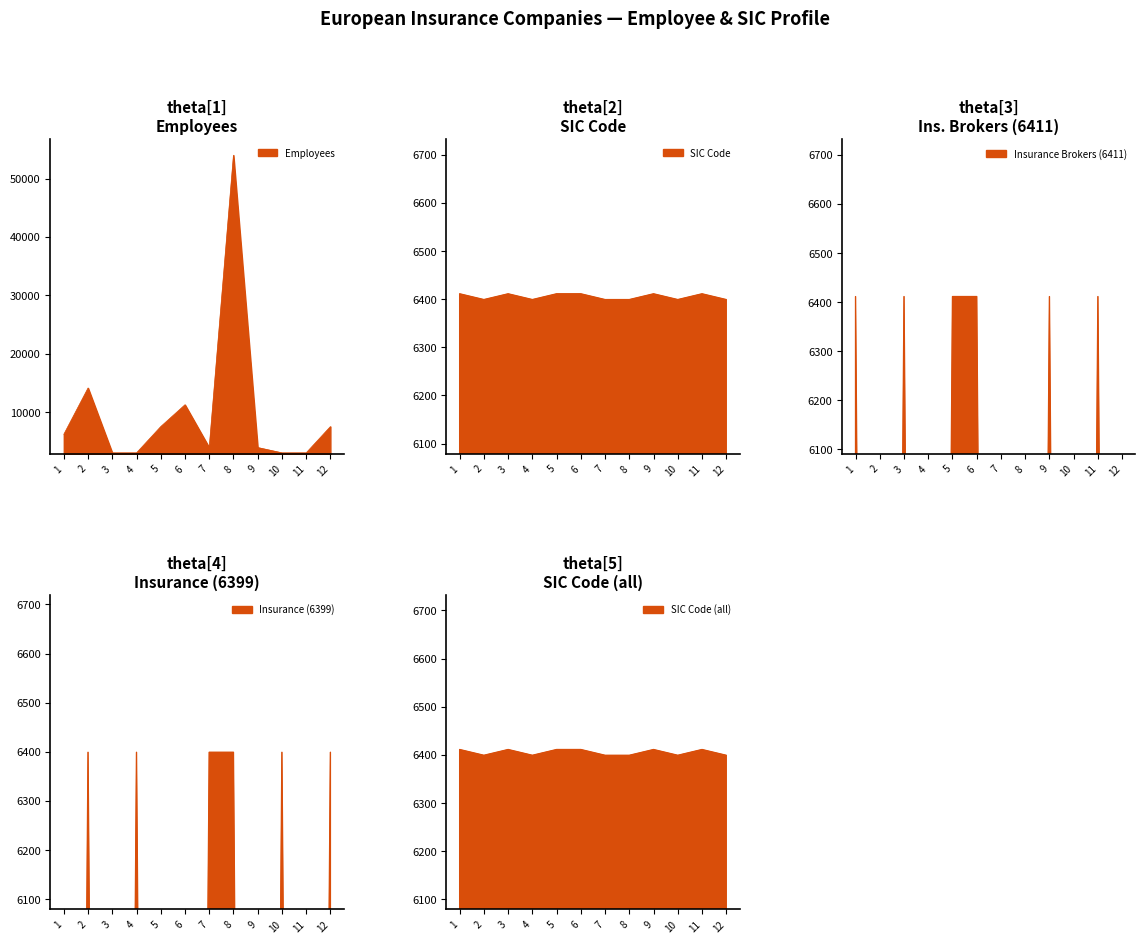

True or false: Employees has a value of 1728 at 7.

False